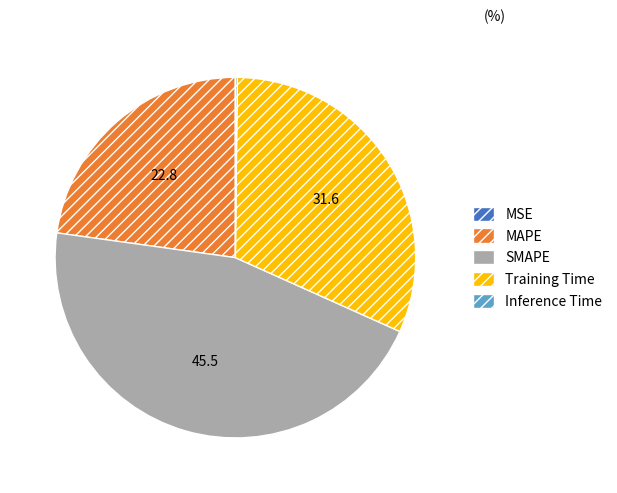

The SMAPE slice represents 45% of the pie. True or false?

True